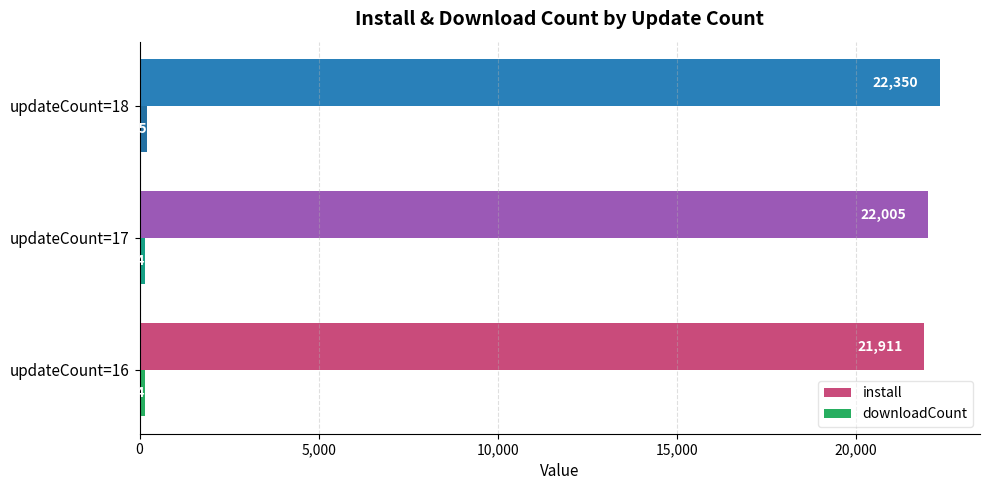

What is the difference between the maximum and second lowest values in the install series?

345